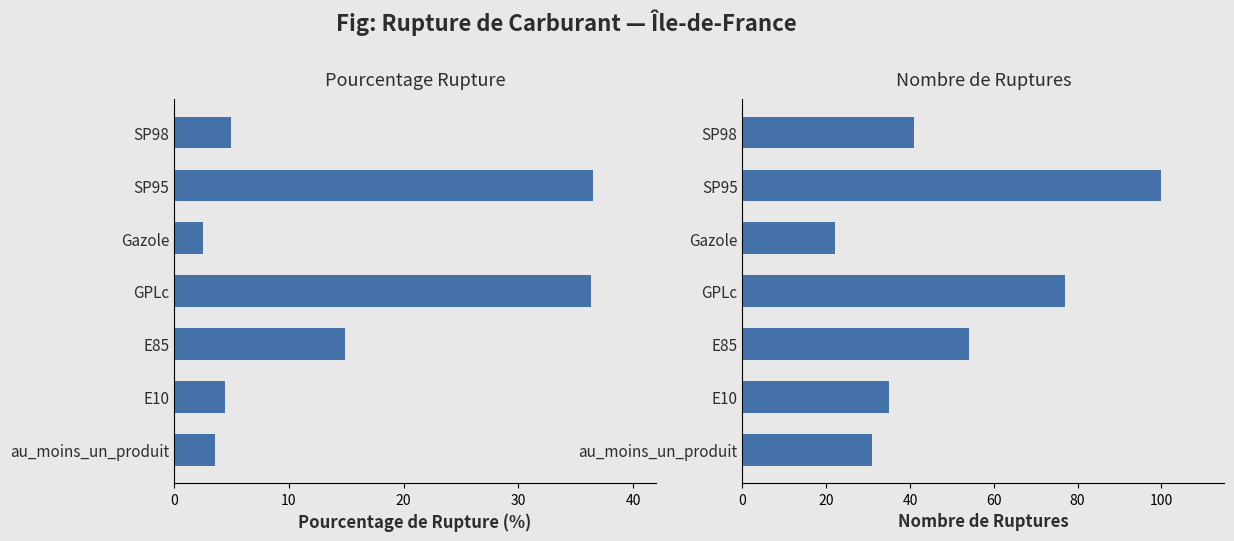

Between E10 and SP95, which is larger?

SP95